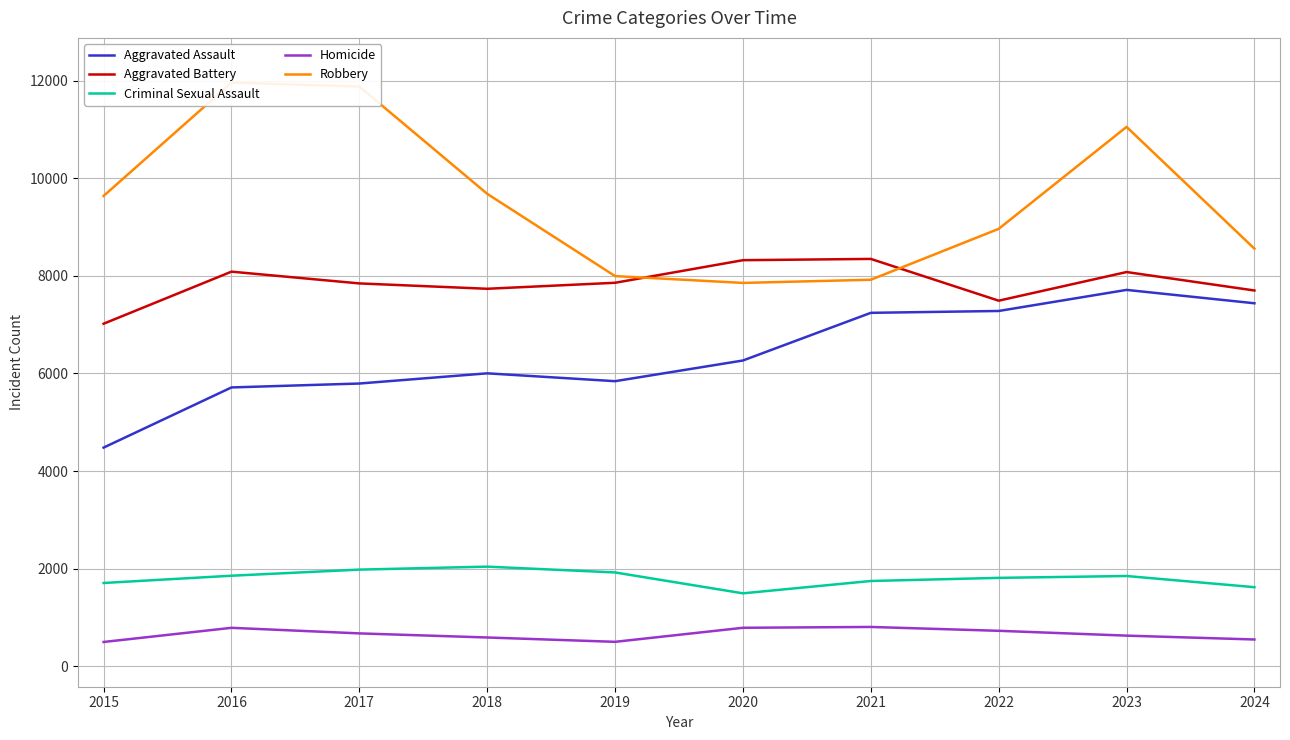

How many interior local peaks does the Homicide series have?

2